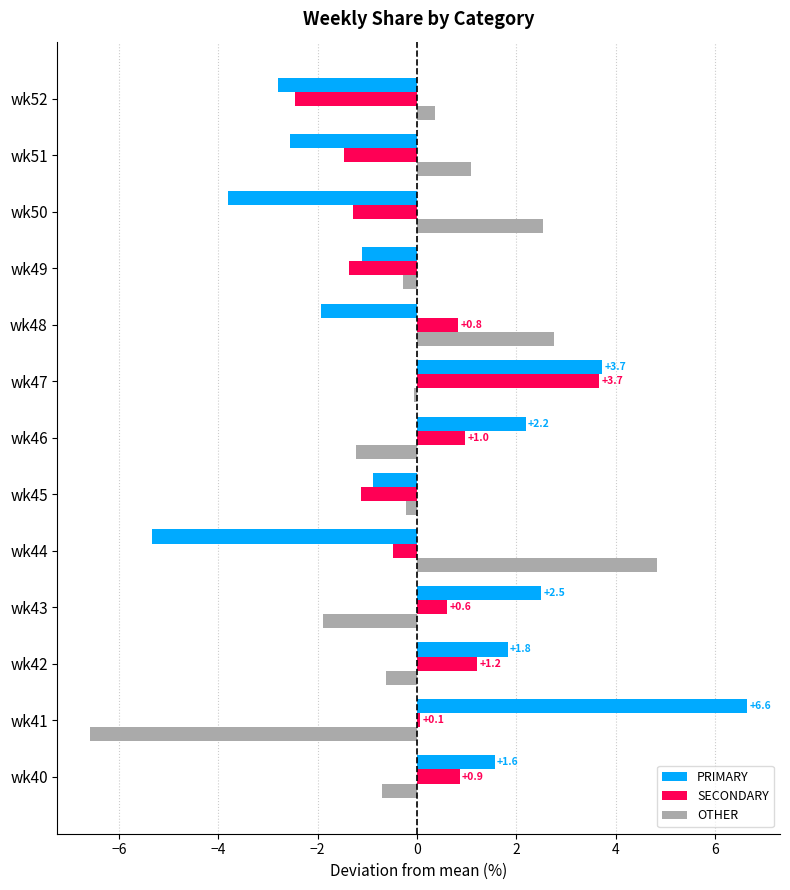

The SECONDARY series shows -0.3 at wk49. True or false?

False